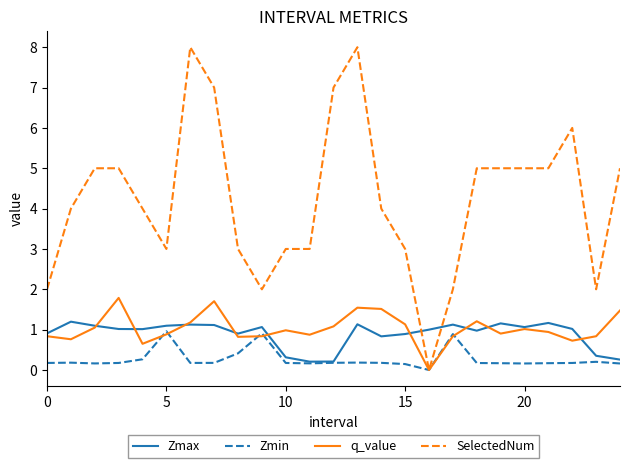

How many series are shown in this chart?

4